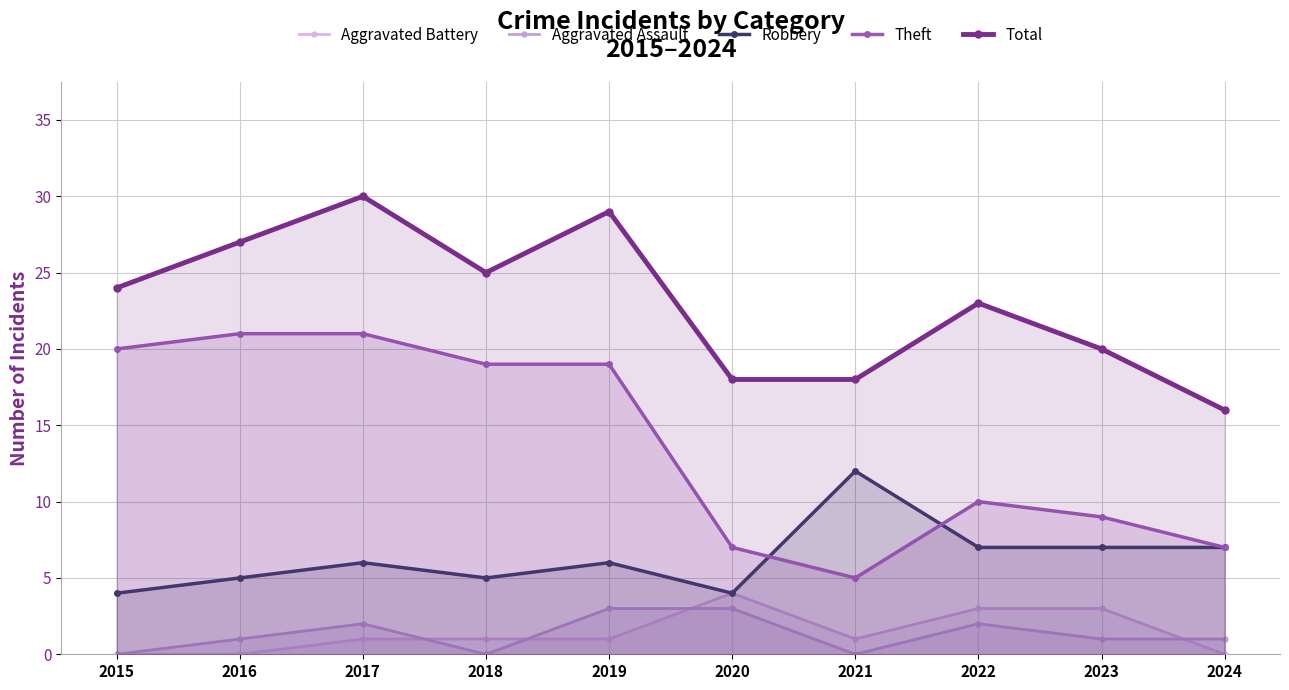

Count the number of categories in the chart.

10